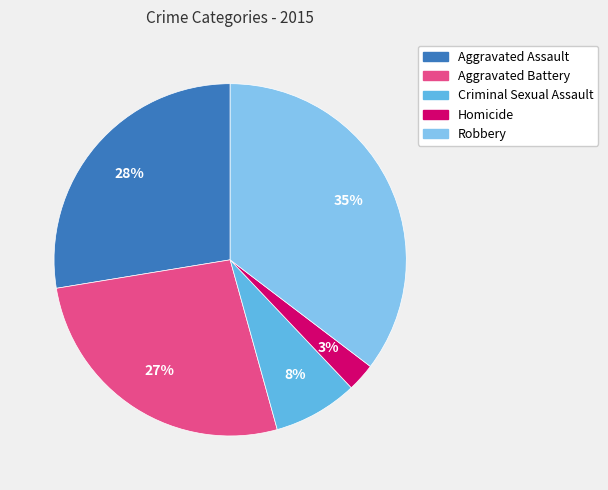

To the nearest percent, what percentage of the pie is Aggravated Battery?

27%